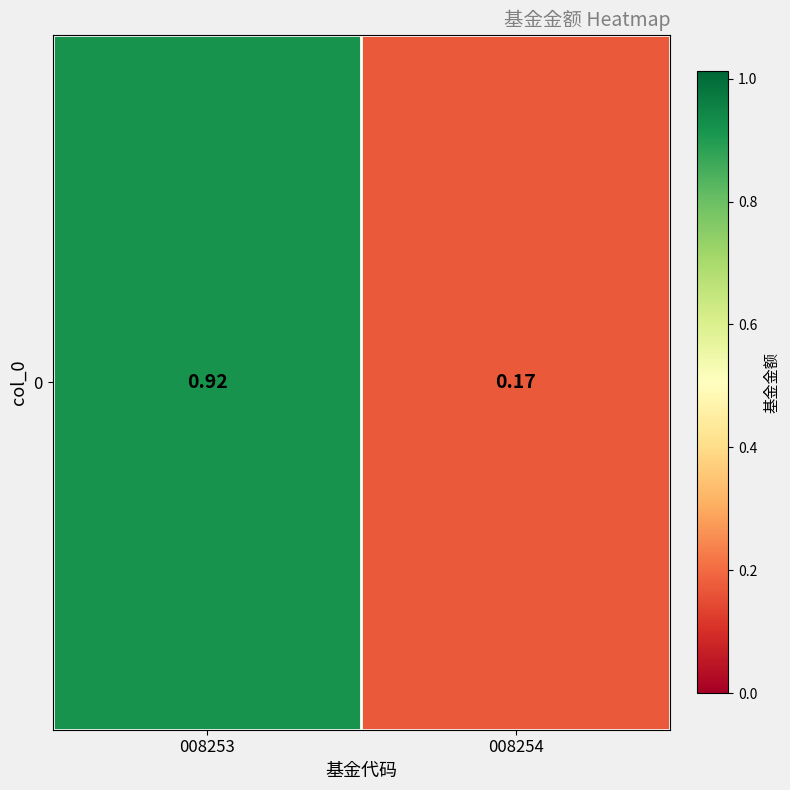

Is it true that the value at 008254 is 0.2?

True